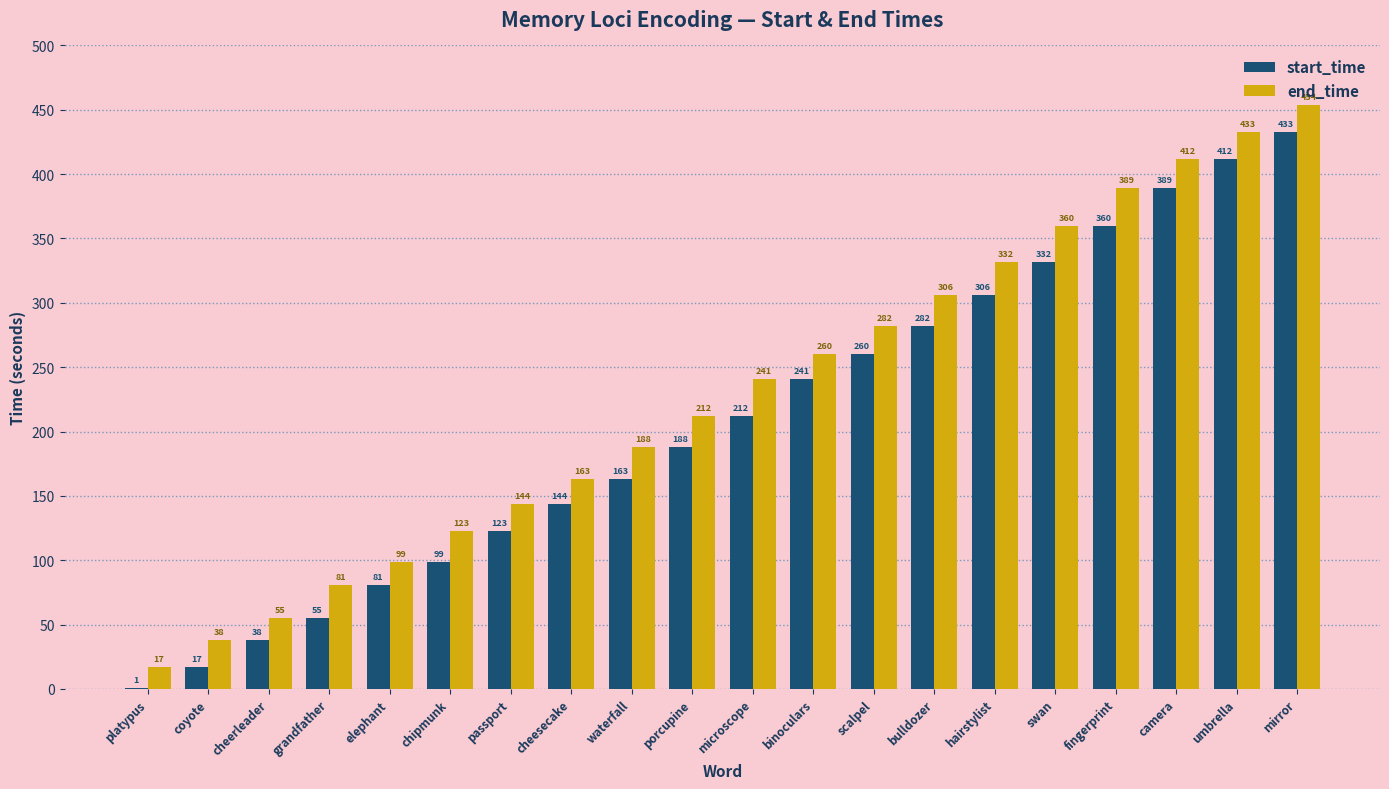

What is the difference between the end_time values at microscope and porcupine?

29